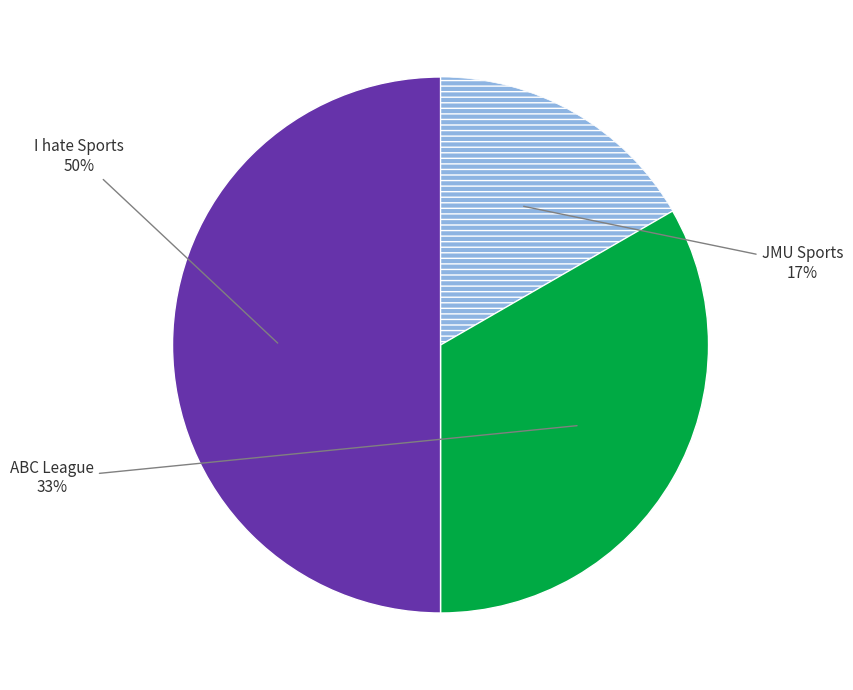

To the nearest percent, what is the difference between the largest and smallest slice percentages?

33%